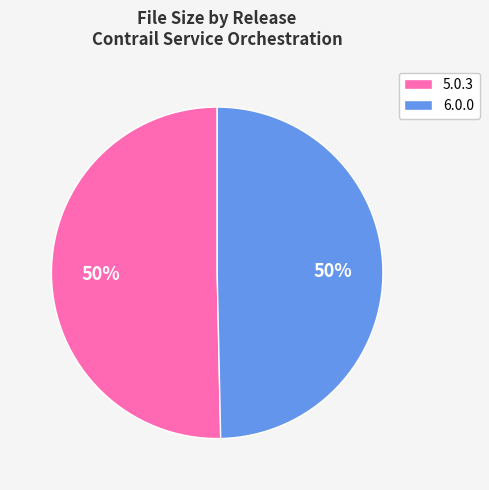

Combined, do 6.0.0 and 5.0.3 account for over 50%?

Yes